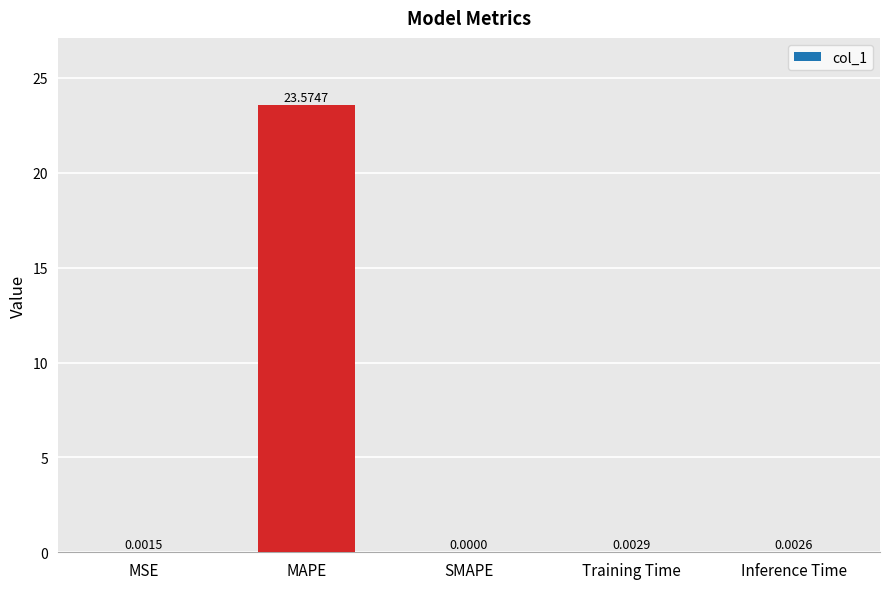

True or false: the data shows 4.8 at MAPE.

False